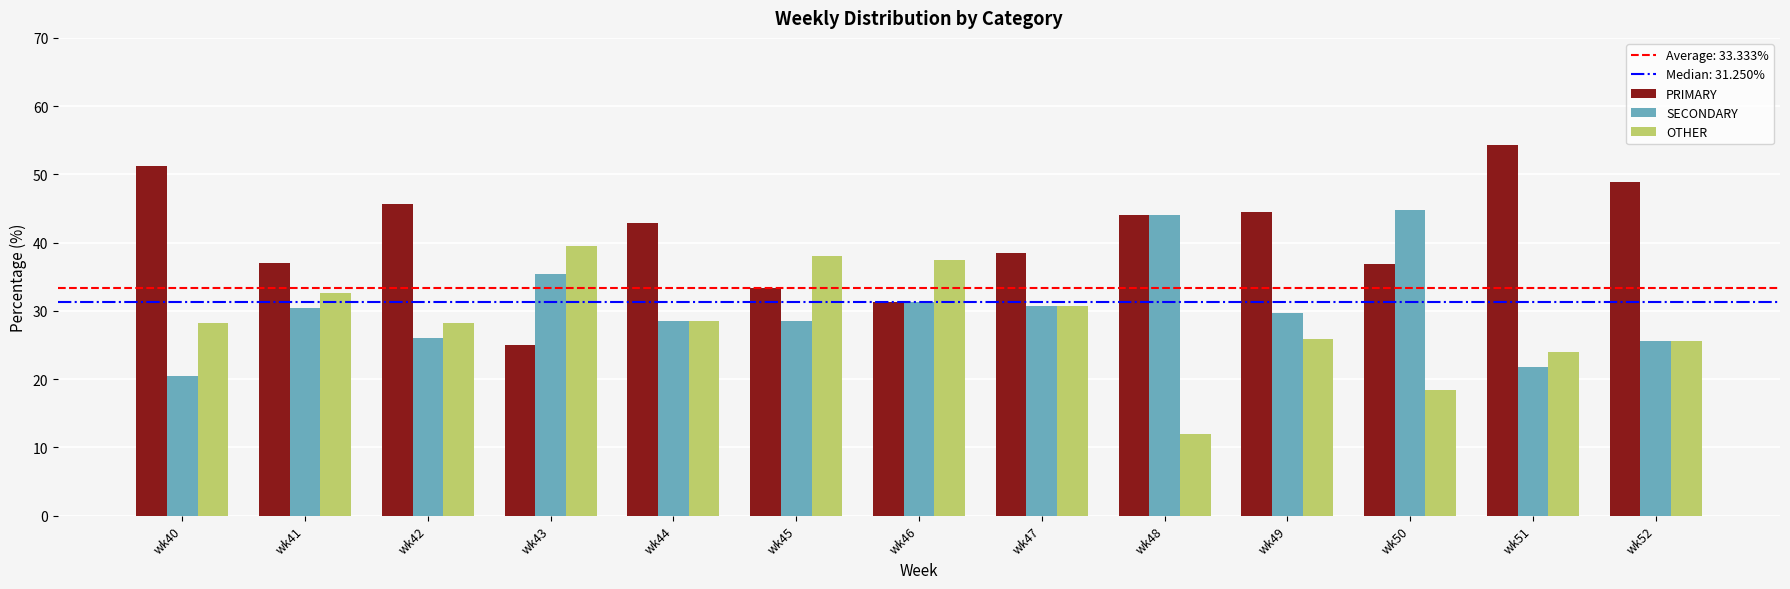

Is it true that SECONDARY equals 49.4 at wk41?

False